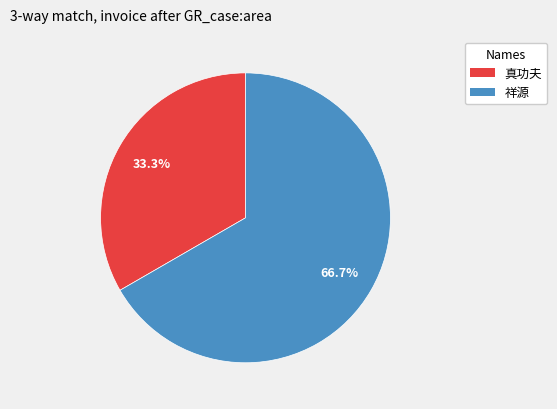

True or false: 真功夫 accounts for 22% of the total.

False